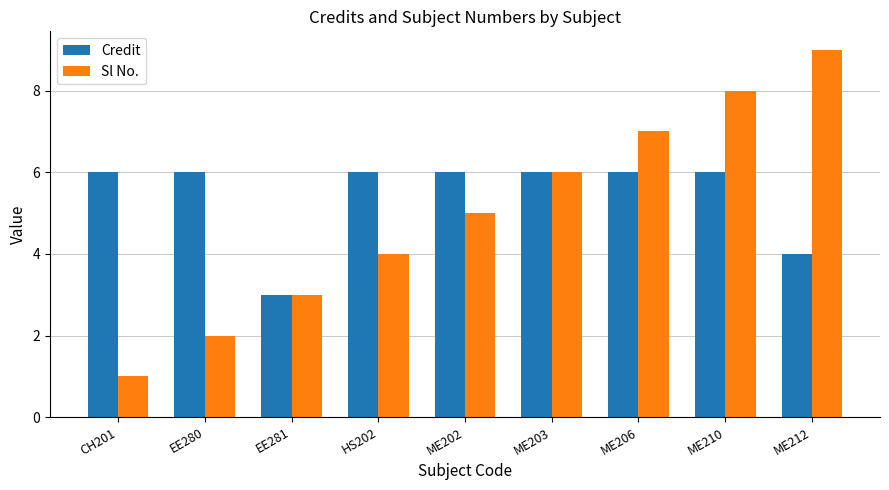

Which label corresponds to the smallest value in the chart?

CH201